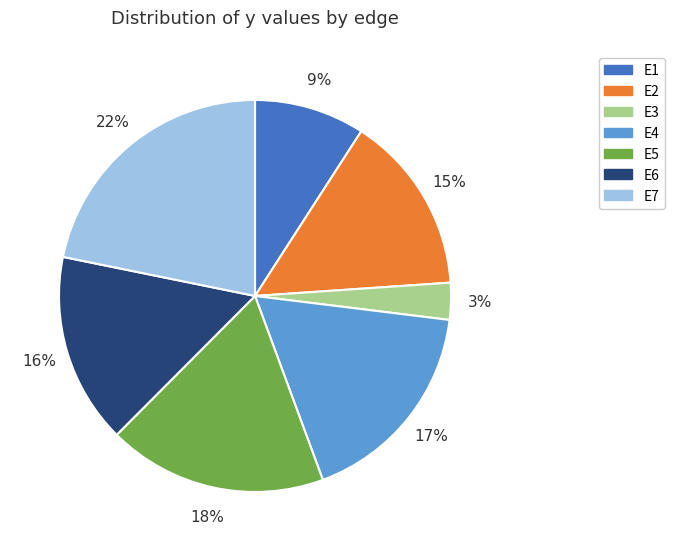

Does E2 represent more than half of the total?

No